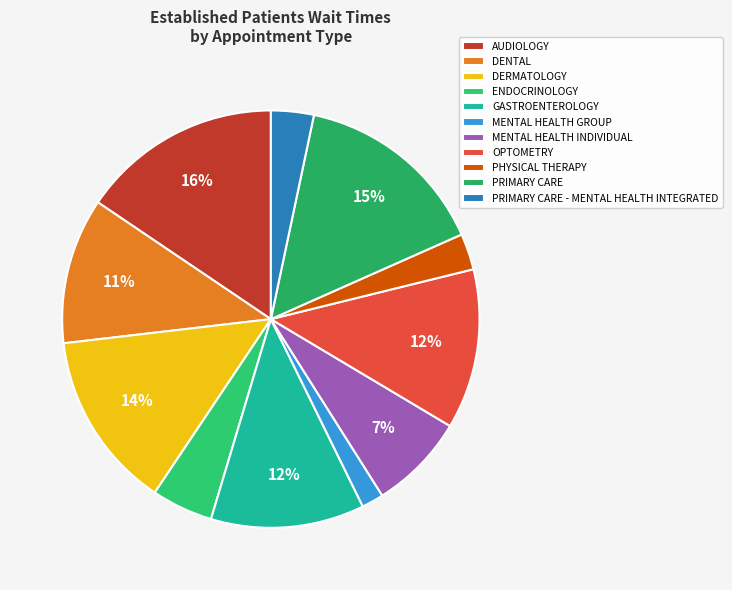

How many slices are in this pie chart?

11